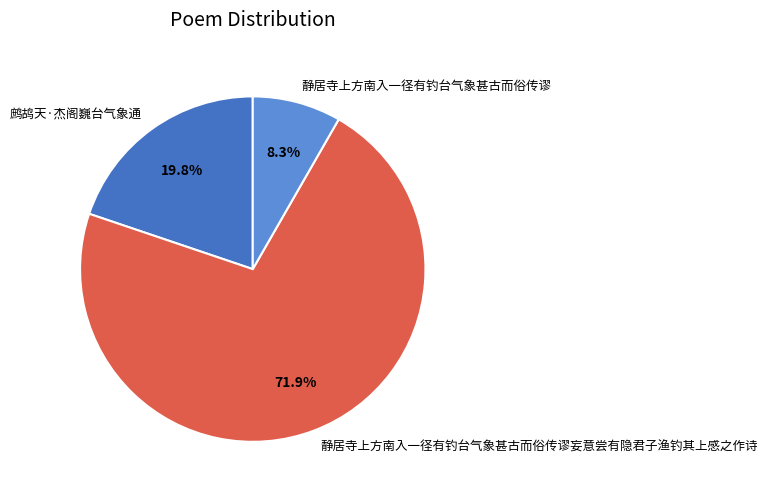

Approximately how many times larger is the value at 静居寺上方南入一径有钓台气象甚古而俗传谬 compared to 静居寺上方南入一径有钓台气象甚古而俗传谬妄意尝有隐君子渔钓其上感之作诗?

0.1